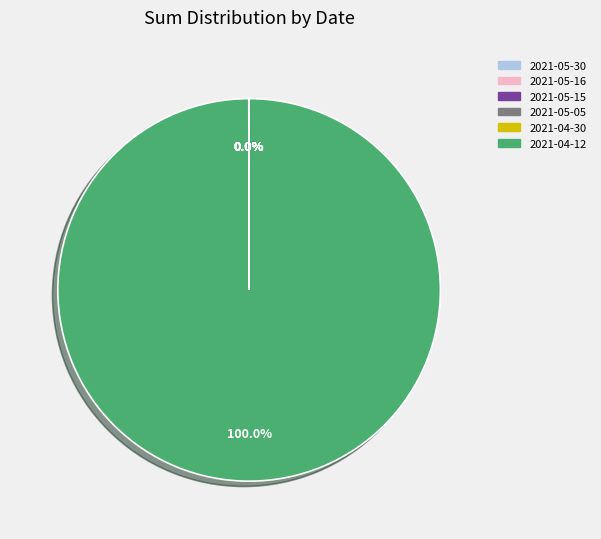

Which category has the biggest portion of the pie?

2021-04-12